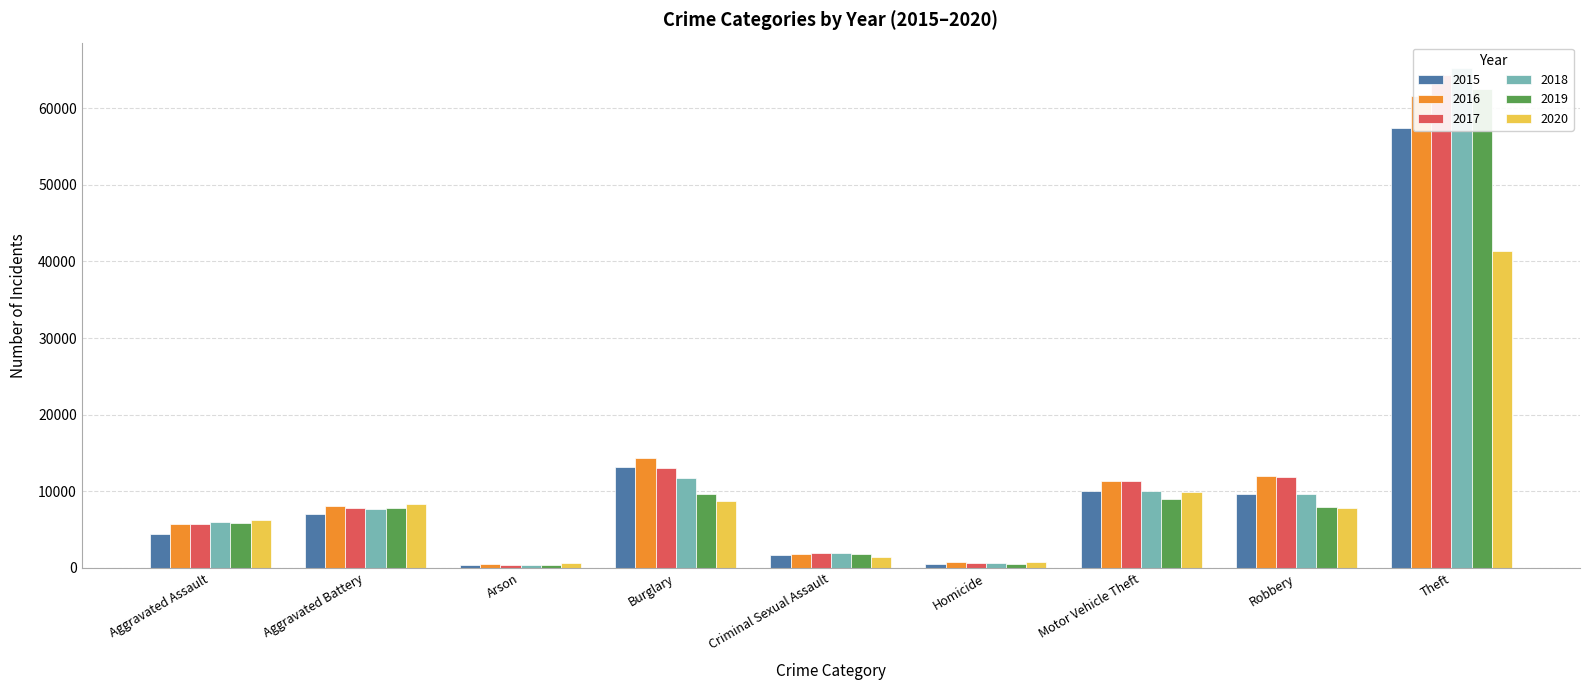

What position from the left is Theft?

9